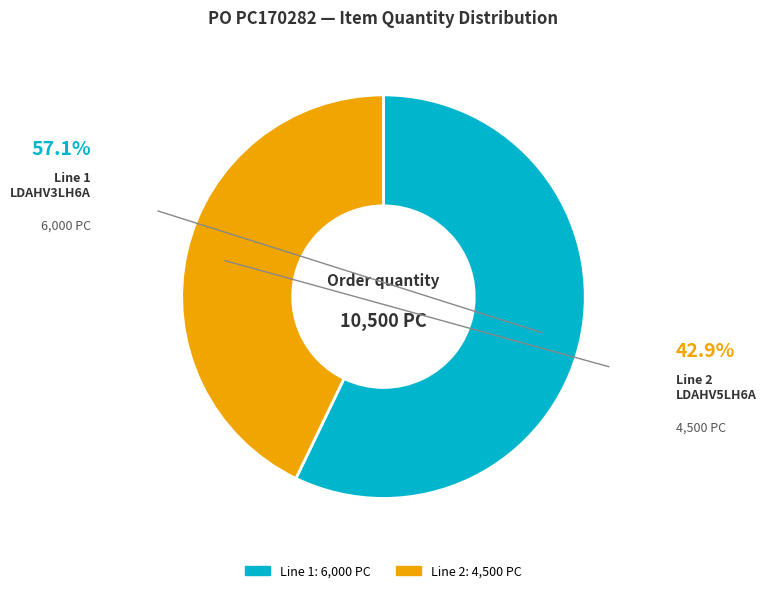

Count the number of slices in the pie.

2